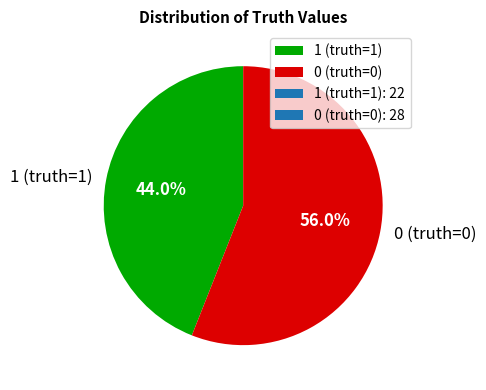

Which slice is the smallest?

1 (truth=1)